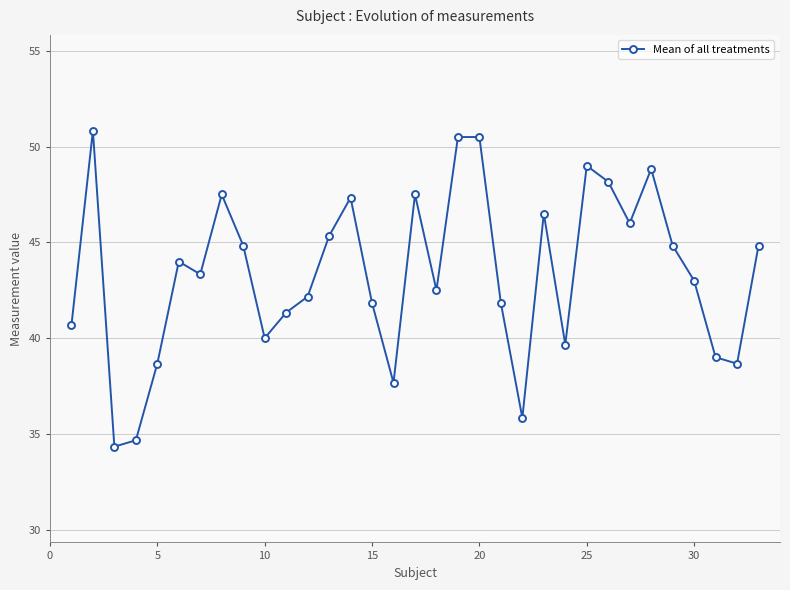

What is the minimum value shown in the chart?

34.3